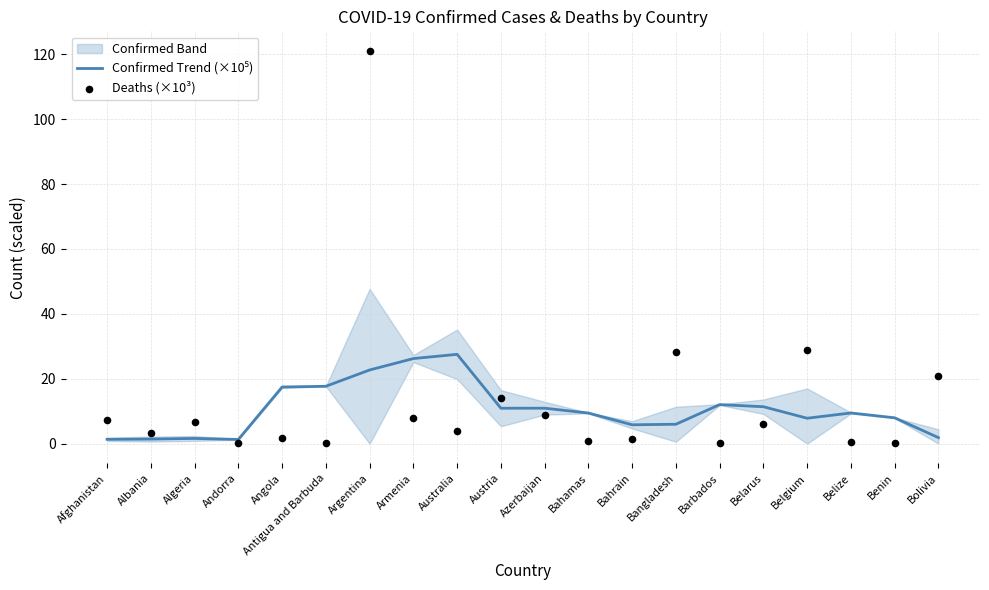

Which series has the largest total across all categories?

Deaths (×10³)